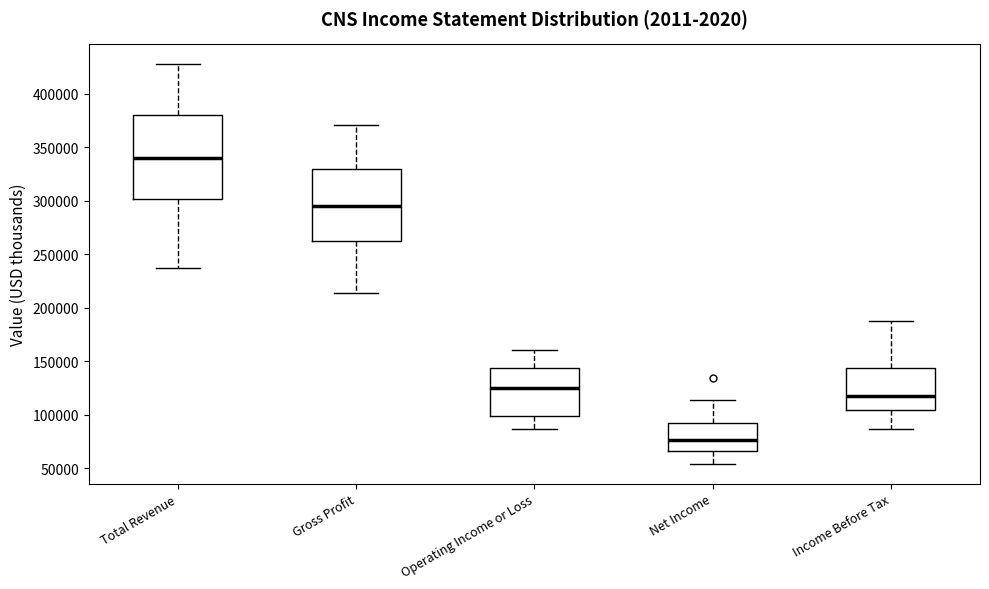

Which box is the tallest, from its lower edge to its upper edge?

Total Revenue